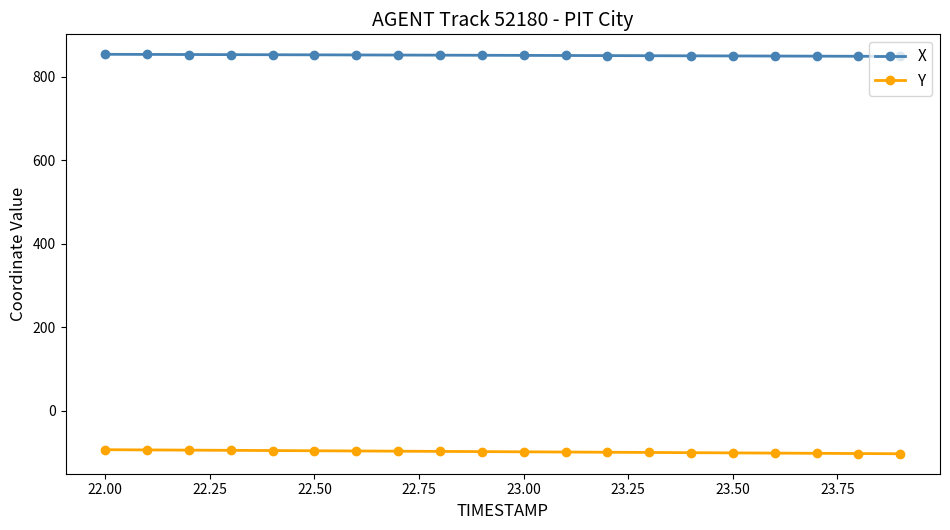

True or false: X and Y intersect in this chart.

False